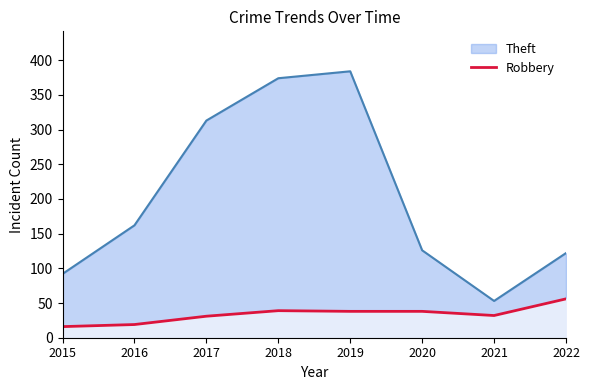

What is the difference between the maximum and minimum values in the Robbery series?

40